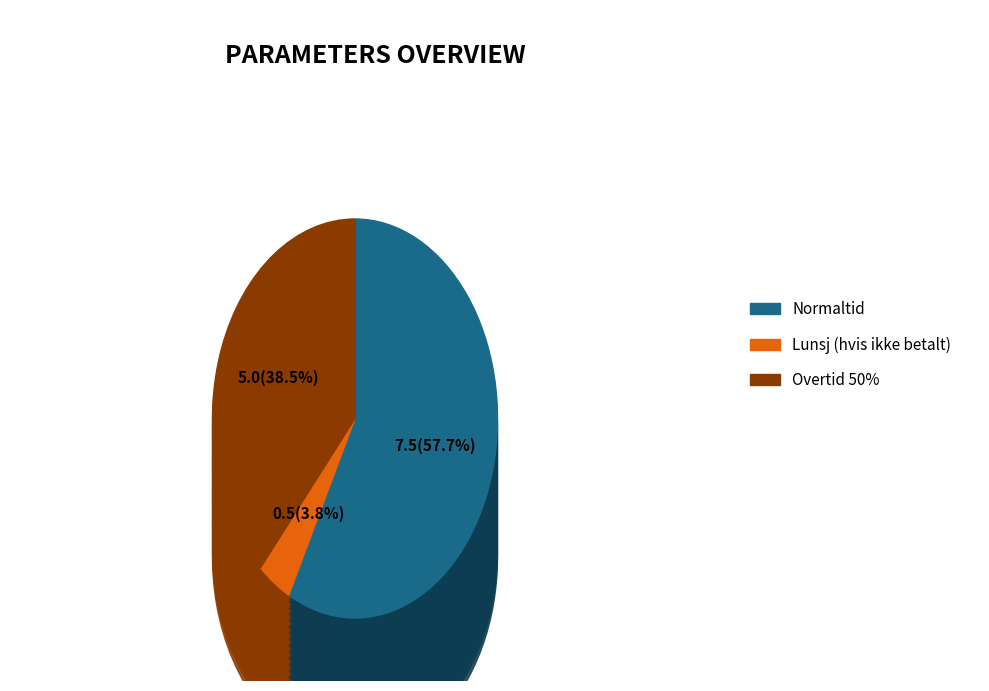

To the nearest percent, what is the difference between the largest and smallest slice percentages?

54%